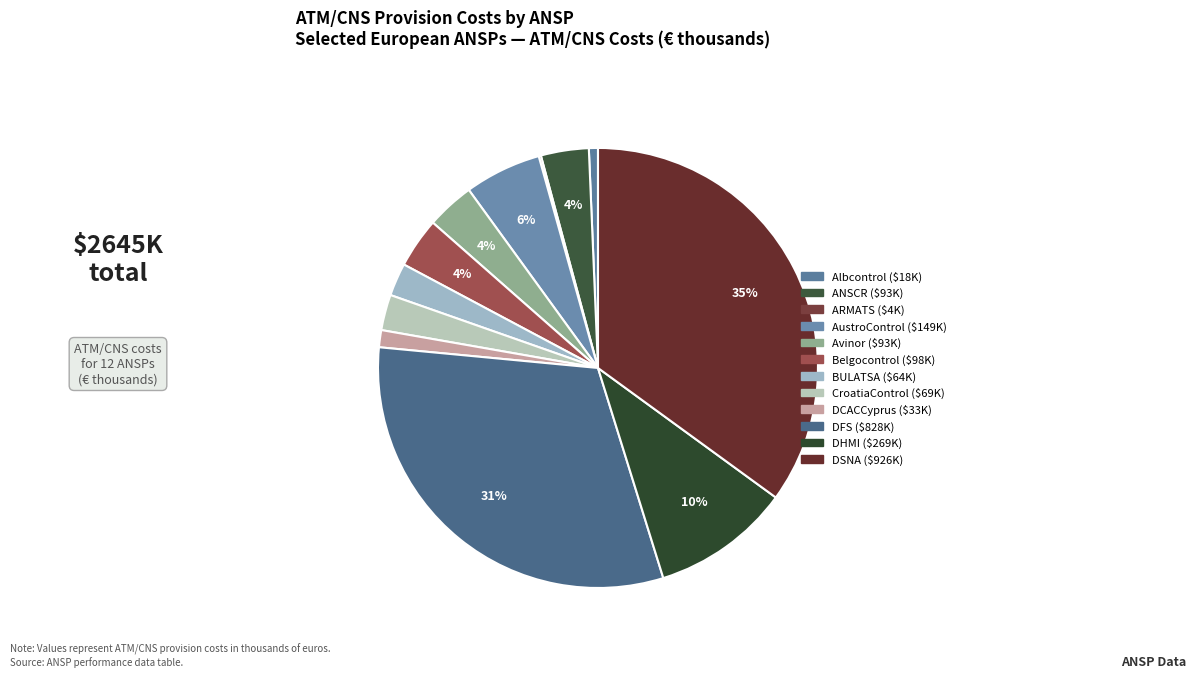

To the nearest percent, what is the difference between the largest and smallest slice percentages?

35%